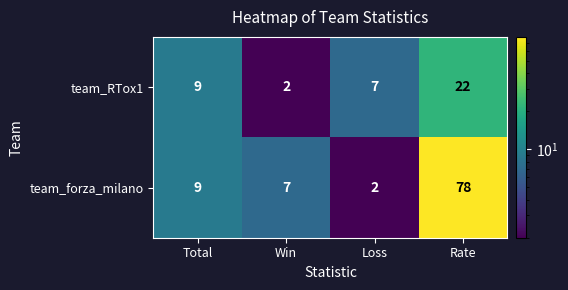

What is the average value of the team_forza_milano series?

24